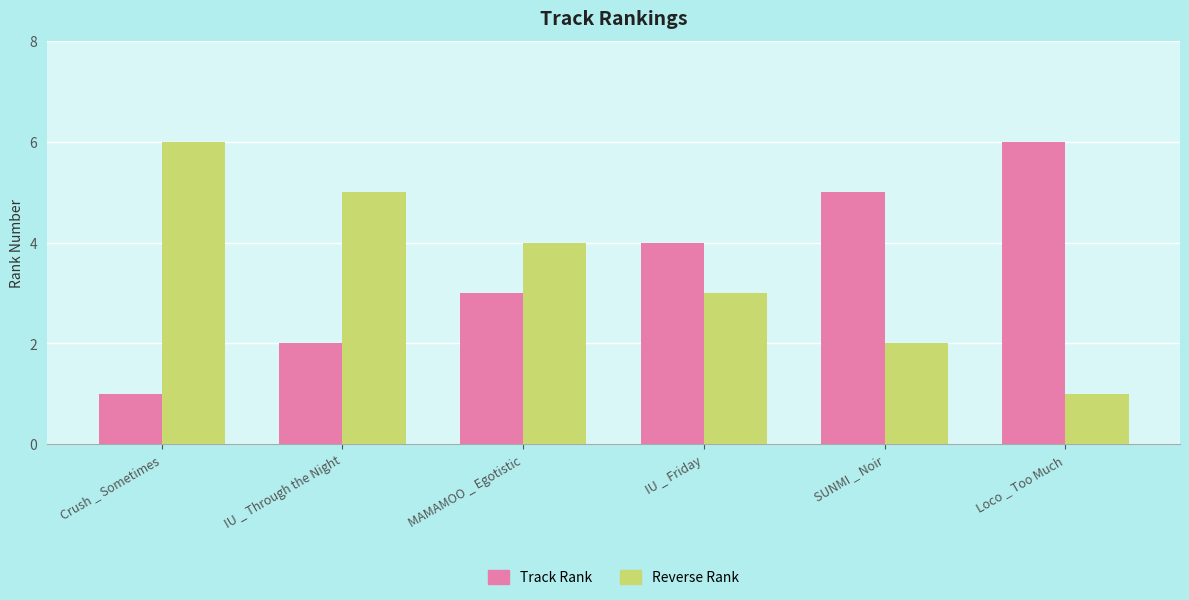

What are all the series names shown in the legend?

Track Rank, Reverse Rank